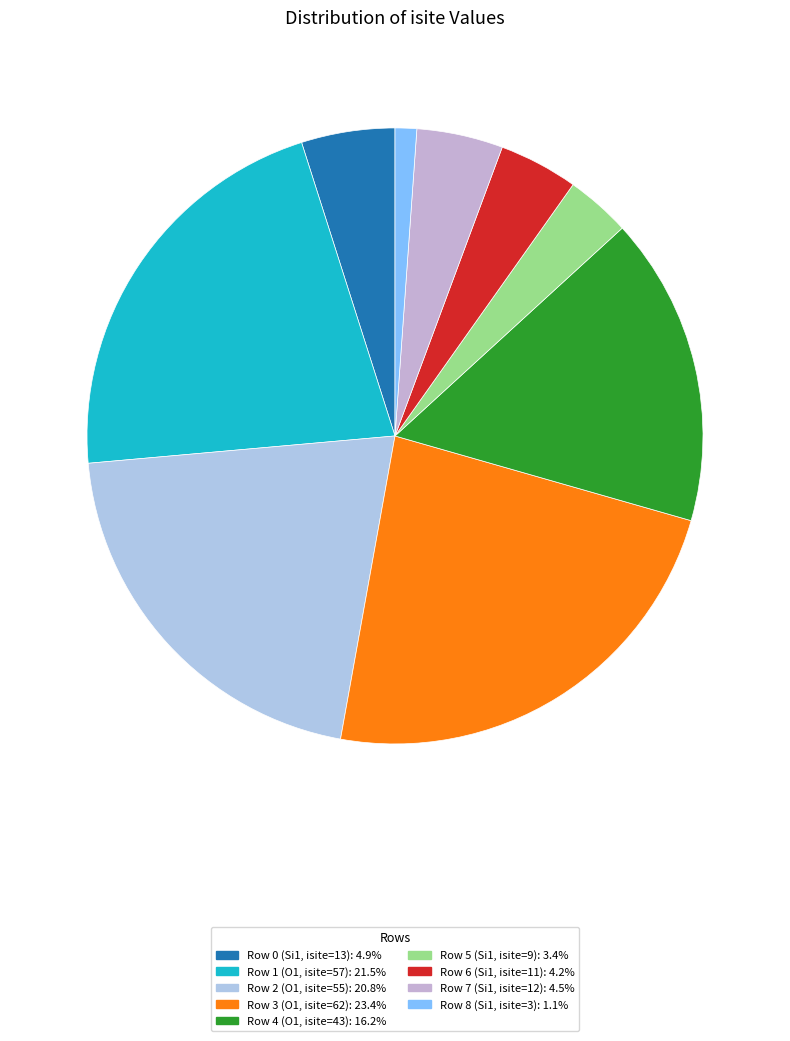

How many slices are in this pie chart?

9